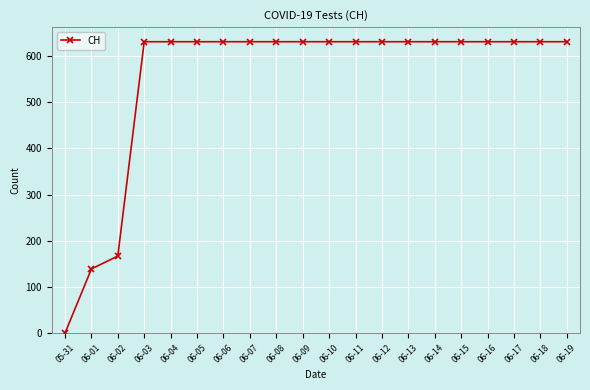

Reading left to right, transcribe all the data shown in this chart.

05-31=0	06-01=139	06-02=167	06-03=631	06-04=631	06-05=631	06-06=631	06-07=631	06-08=631	06-09=631	06-10=631	06-11=631	06-12=631	06-13=631	06-14=631	06-15=631	06-16=631	06-17=631	06-18=631	06-19=631